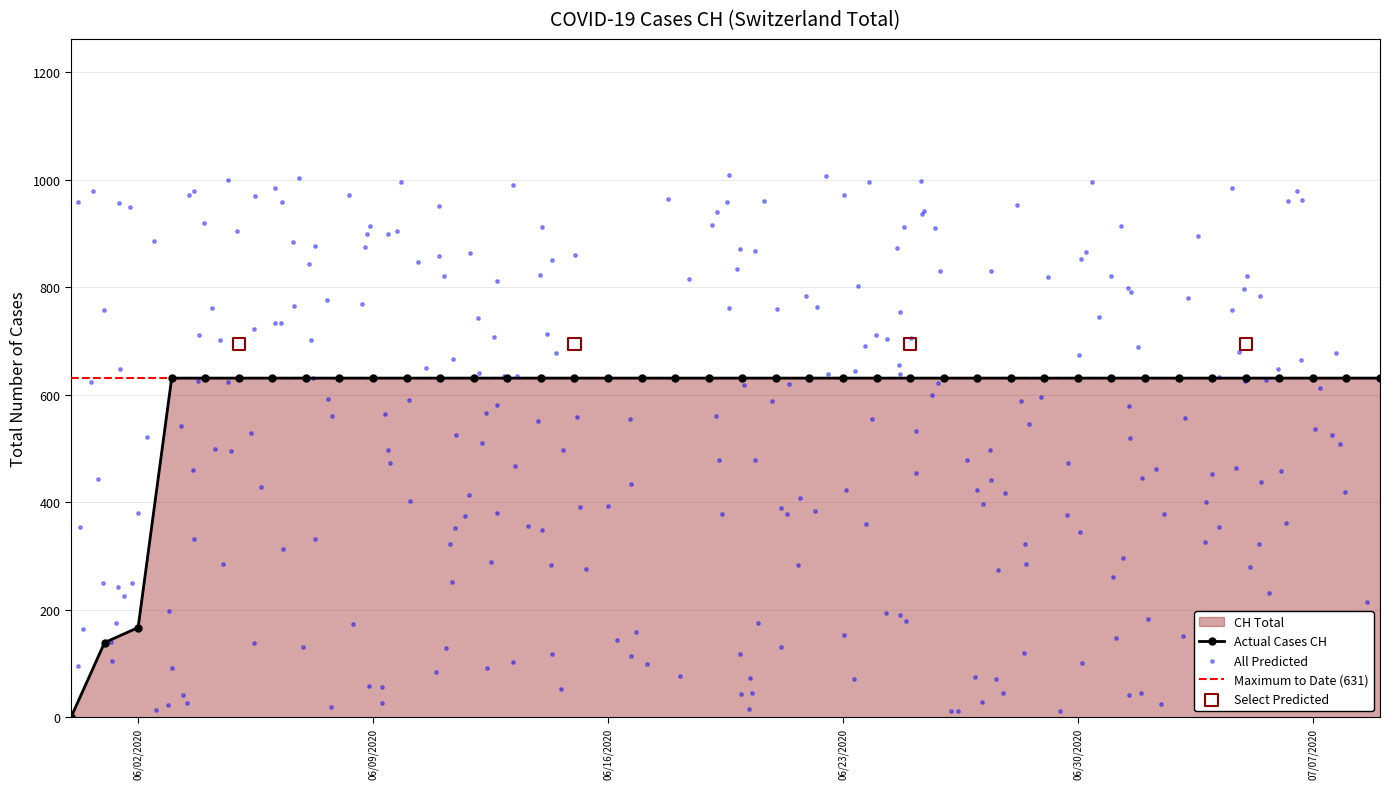

What is the change in value from 2020-06-01 to 2020-06-25?

+492